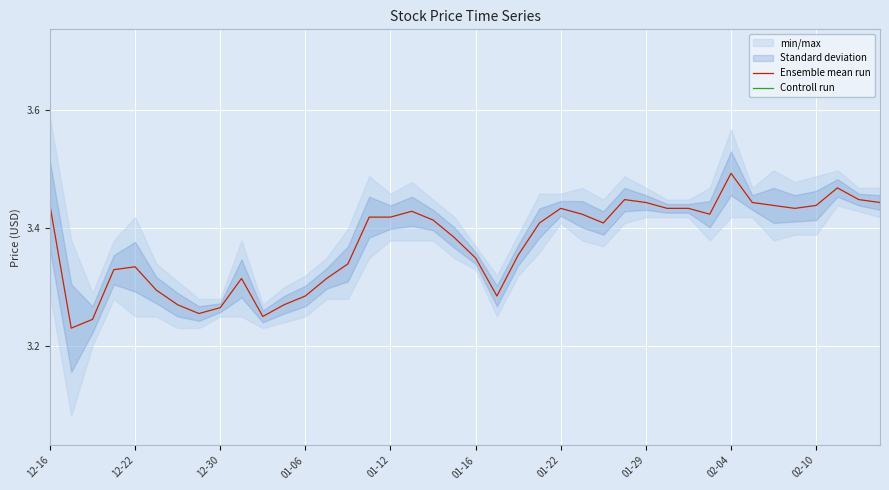

Which series changed the most between 18 and 25?

Ensemble mean run